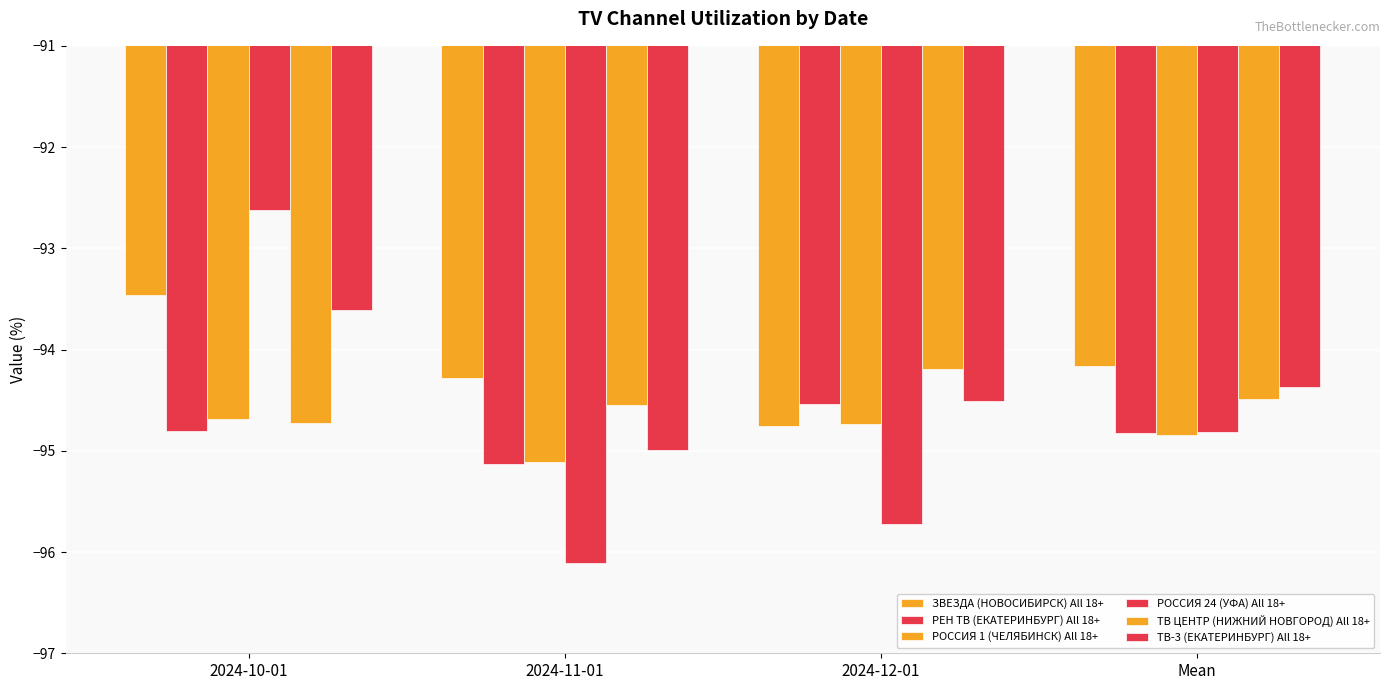

How many series are shown in this chart?

6